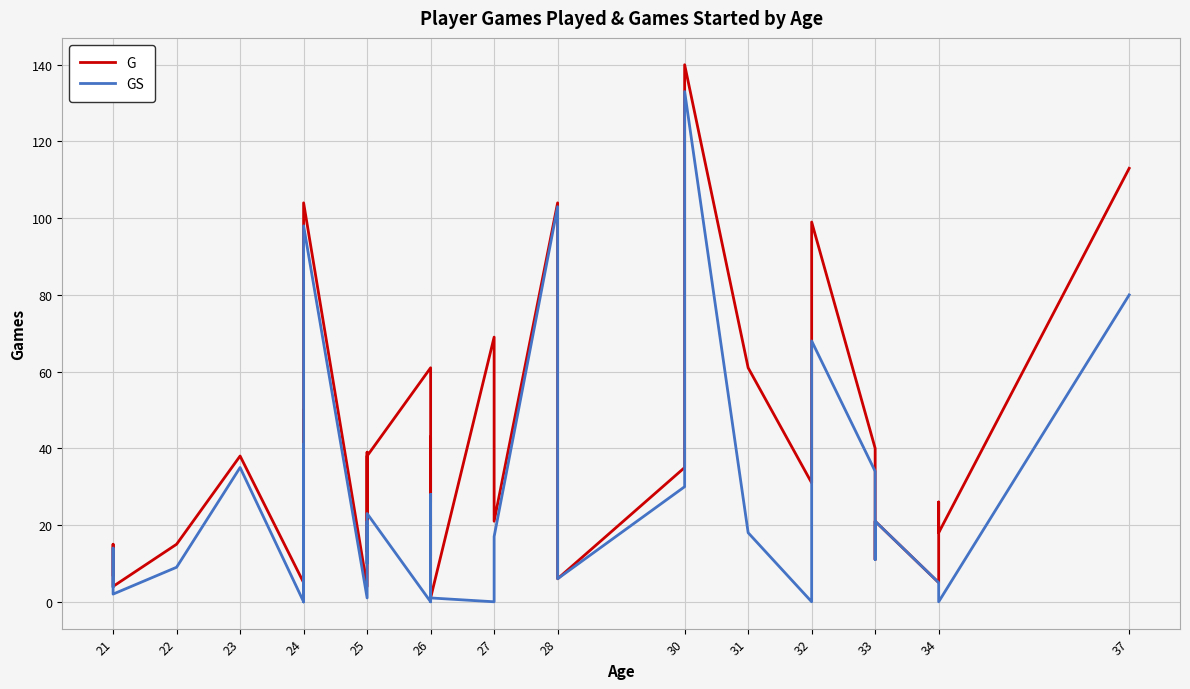

True or false: GS and G intersect in this chart.

False